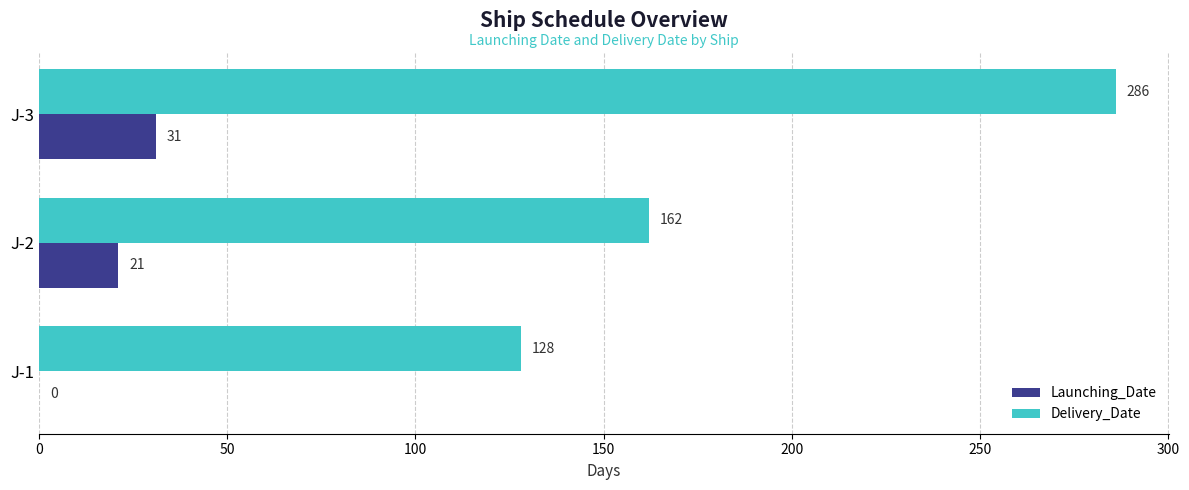

What is the sum of the Delivery_Date values at J-3 and J-1?

414